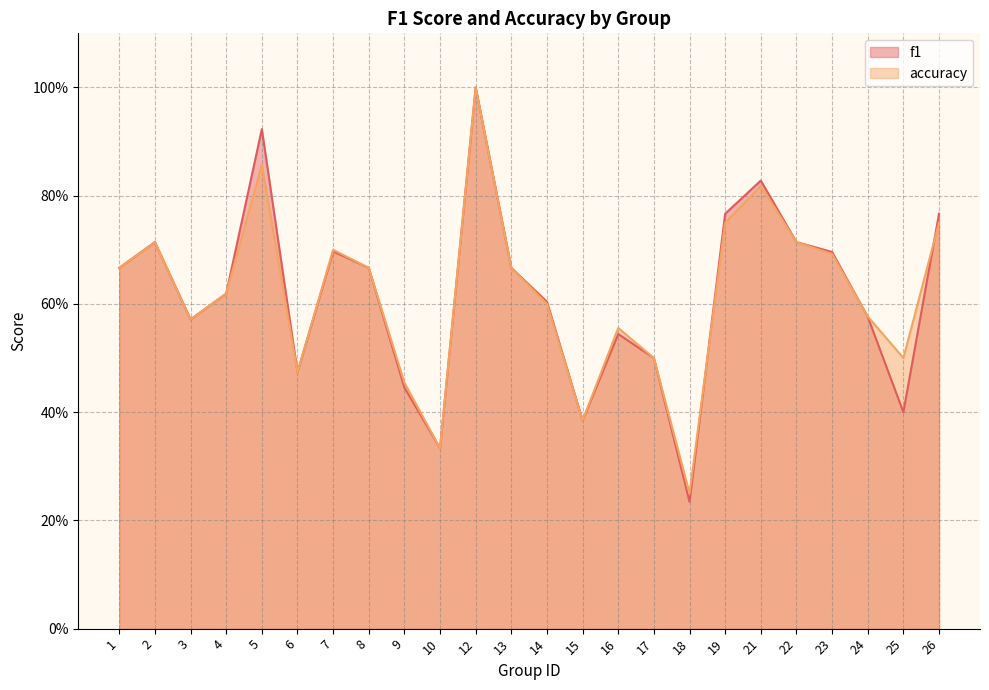

Rank the series by their average value, from lowest to highest.

f1, accuracy